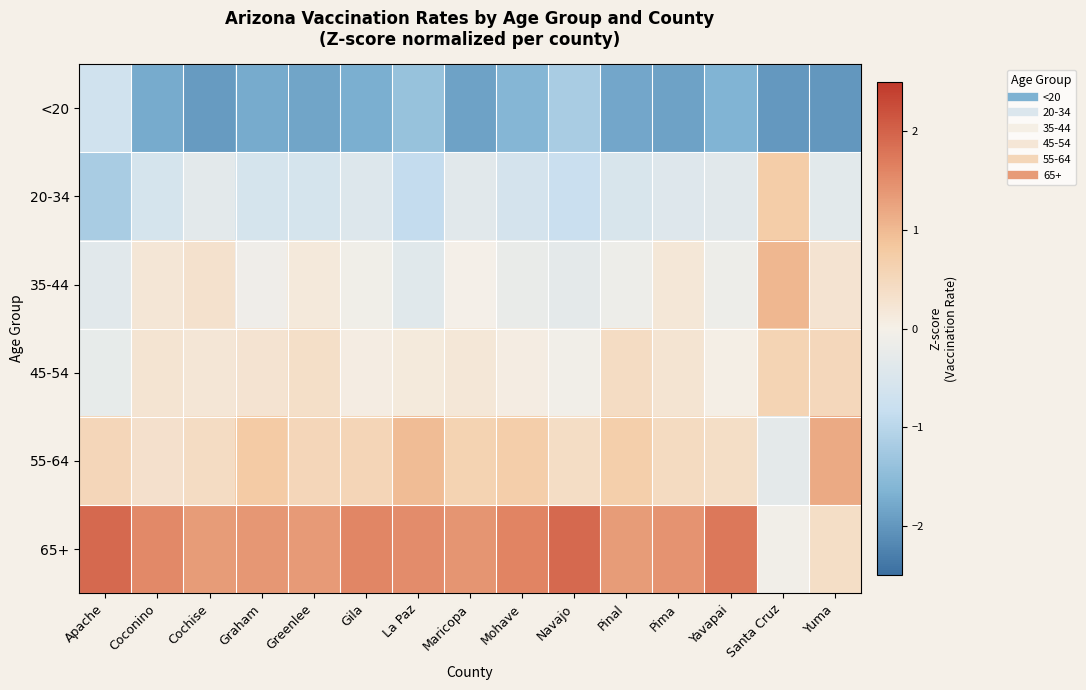

Between Coconino and Yavapai, which series saw the biggest shift?

35-44